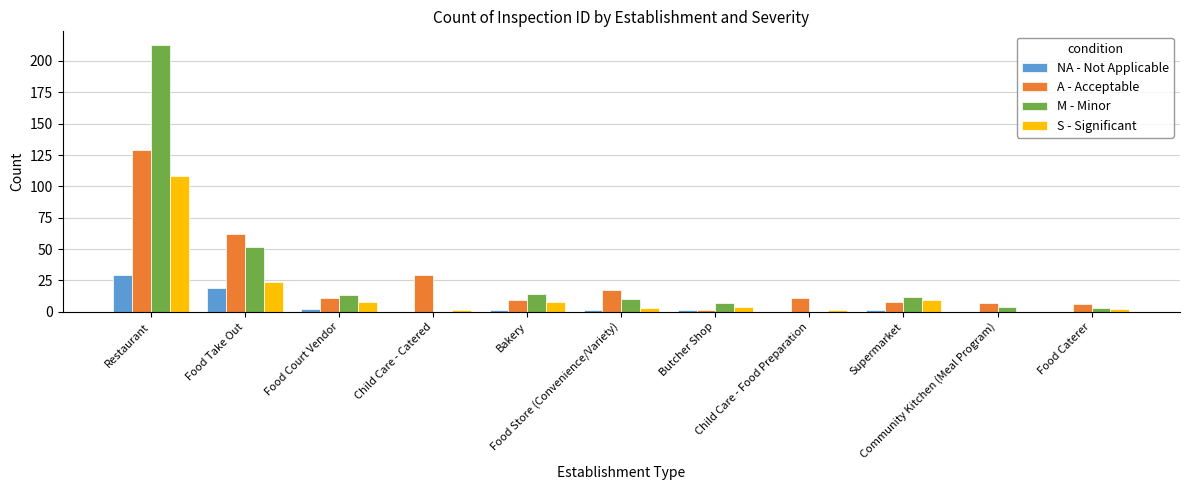

Does the chart contain stacked bars?

No